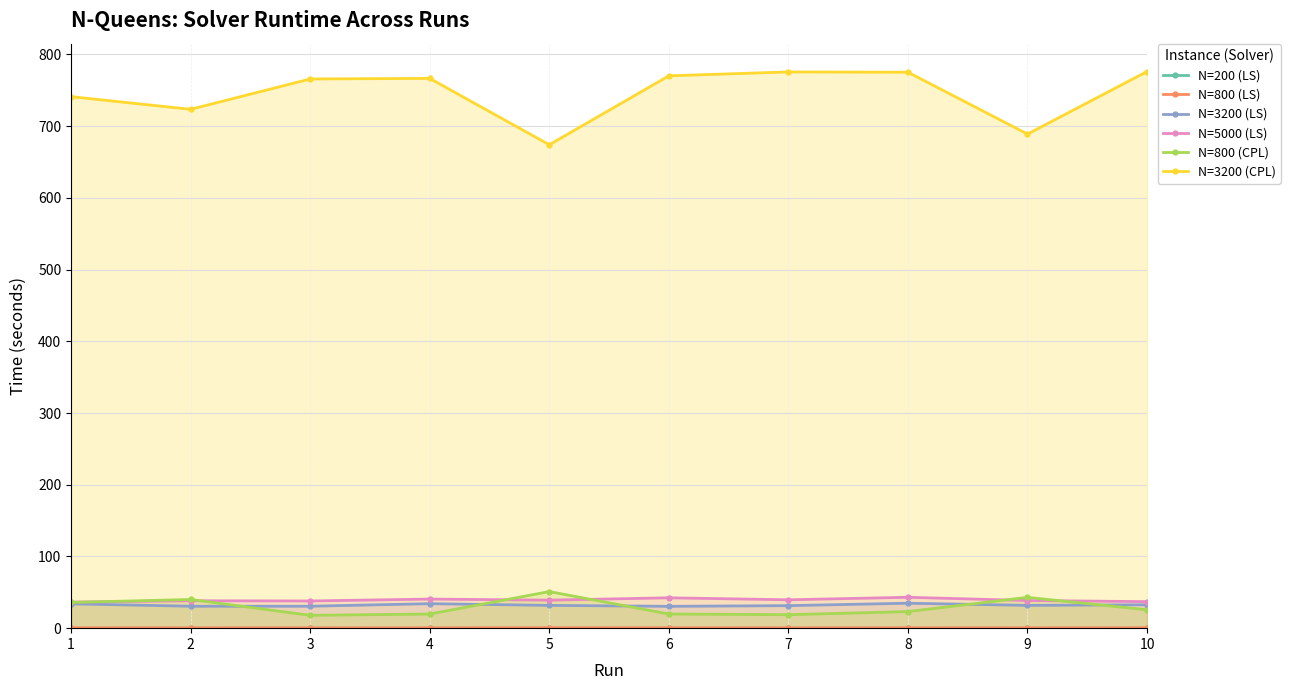

Reading right to left, transcribe all the data shown in this chart.

N=200 (LS): 10=0.0	9=0.0	8=0.0	7=0.0	6=0.0	5=0.0	4=0.0	3=0.0	2=0.0	1=0.0
N=800 (LS): 10=0.6	9=0.5	8=0.6	7=0.5	6=0.6	5=0.7	4=0.5	3=0.6	2=0.5	1=0.6
N=3200 (LS): 10=32.6	9=31.8	8=34.8	7=31.4	6=30.5	5=31.8	4=34.2	3=30.6	2=30.6	1=33.9
N=5000 (LS): 10=37.0	9=38.5	8=43.1	7=39.6	6=42.4	5=39.1	4=40.6	3=37.9	2=38.2	1=36.3
N=800 (CPL): 10=25.6	9=43.0	8=23.1	7=18.8	6=19.7	5=51.0	4=19.7	3=17.9	2=40.0	1=35.9
N=3200 (CPL): 10=776.2	9=689.0	8=775.2	7=775.6	6=770.2	5=674.1	4=766.6	3=765.8	2=723.5	1=741.2